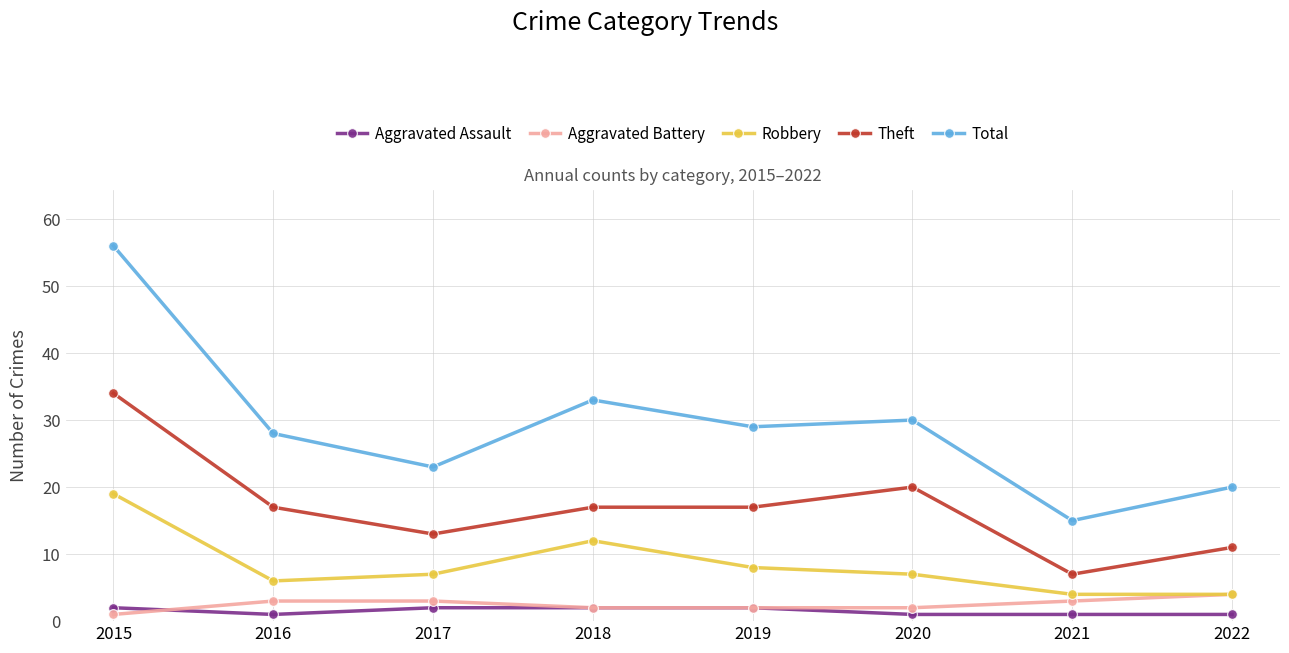

What is the maximum value shown in the chart?

56